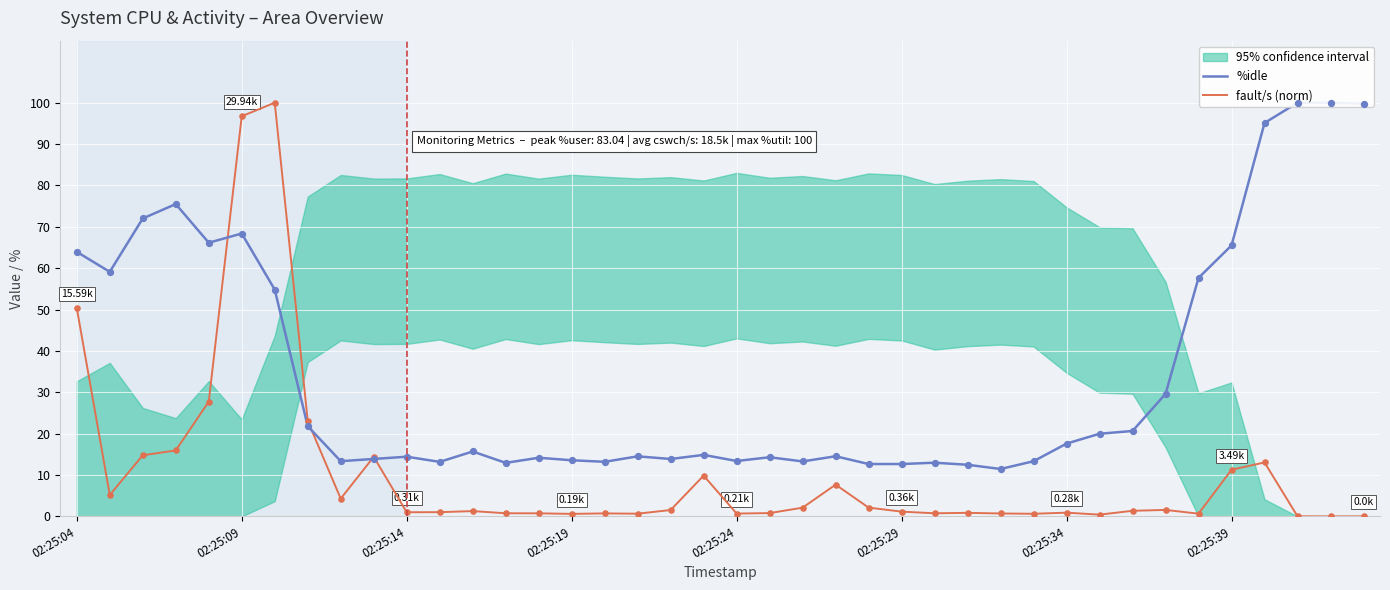

Which series contains the highest Y value?

%idle